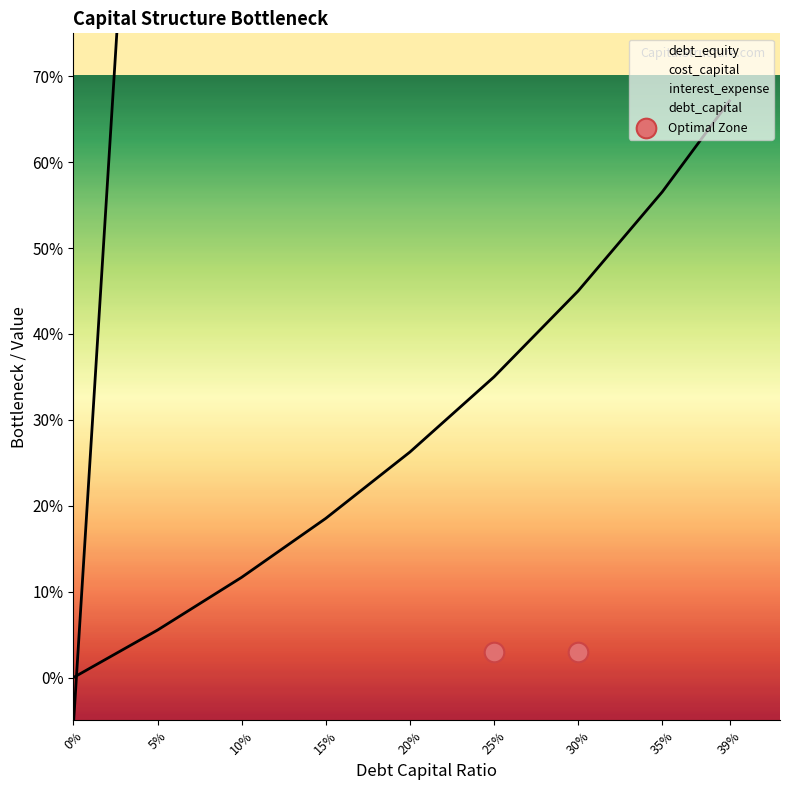

At which category is the sum across all series the highest?

39%